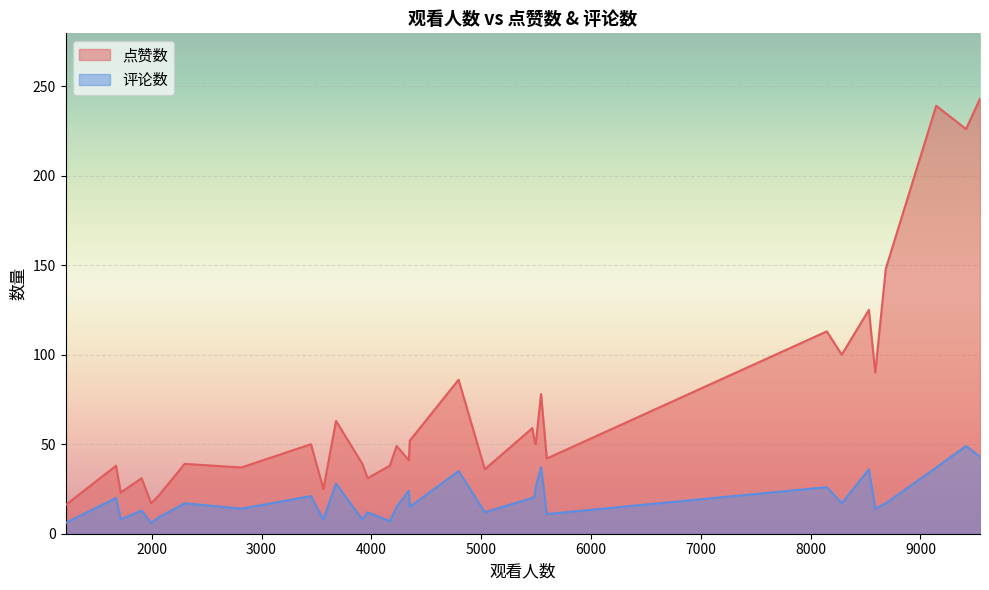

At which label does 点赞数 reach its minimum?

1215